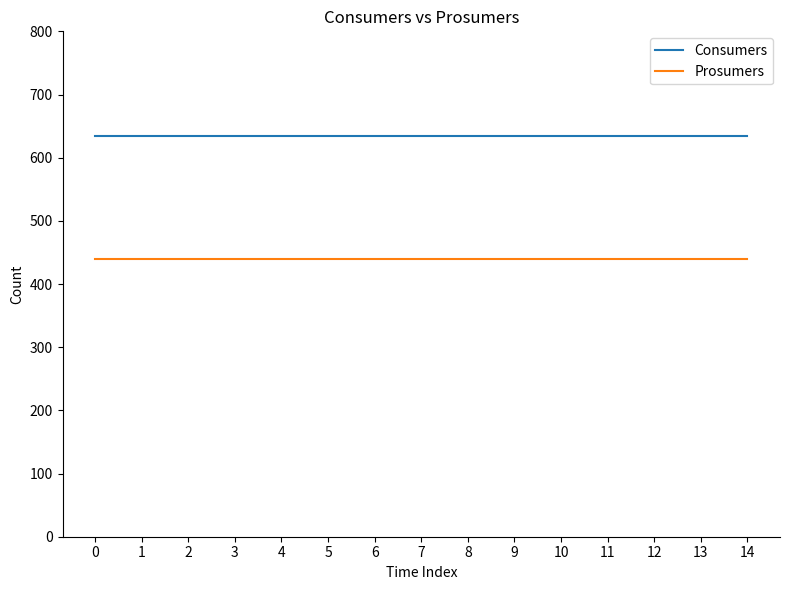

List the series in order of their overall mean, highest first.

Consumers, Prosumers